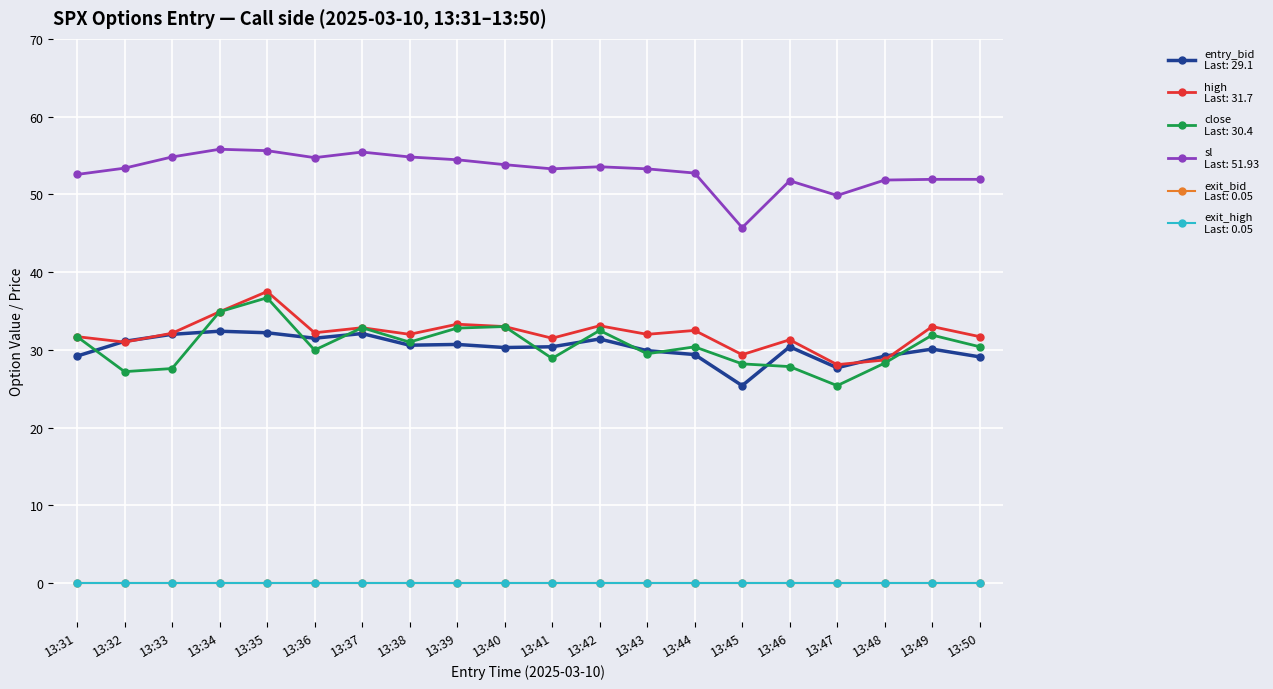

Is this an area chart (filled region under the line)?

No